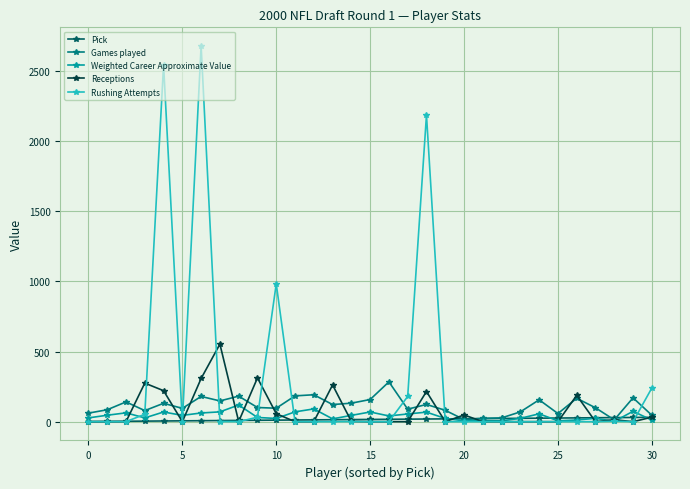

Which series has the widest spread of values?

Rushing Attempts